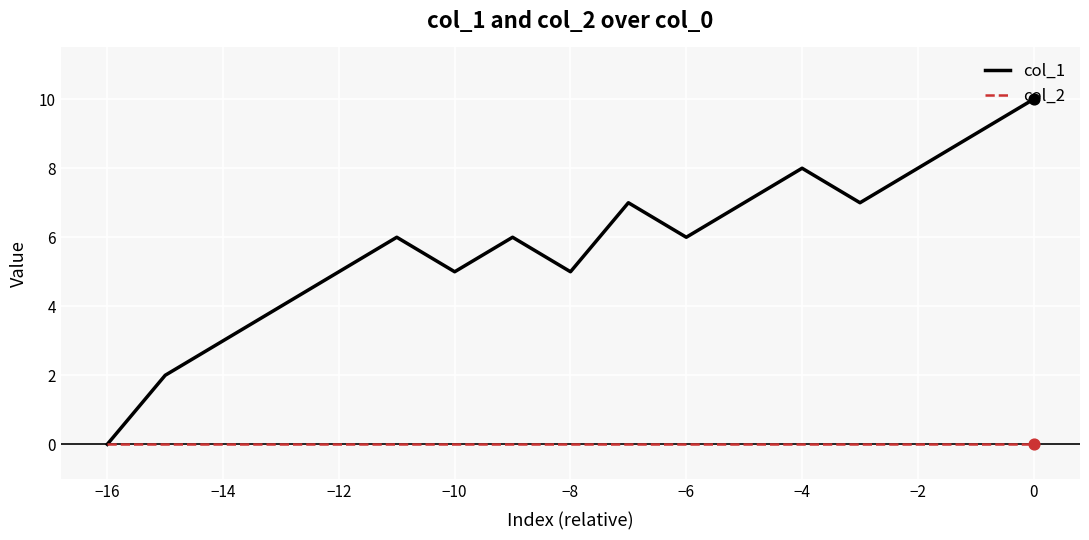

Which series has the widest spread of values?

col_1